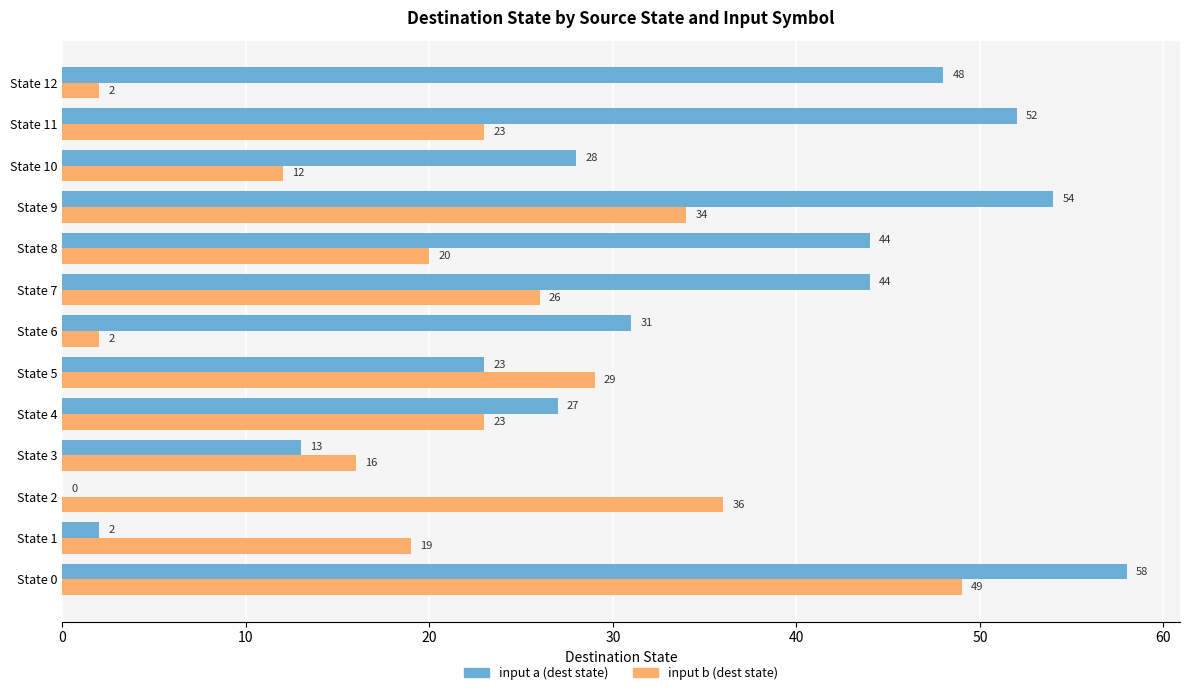

Between State 4 and State 9, which series saw the biggest shift?

input a (dest state)